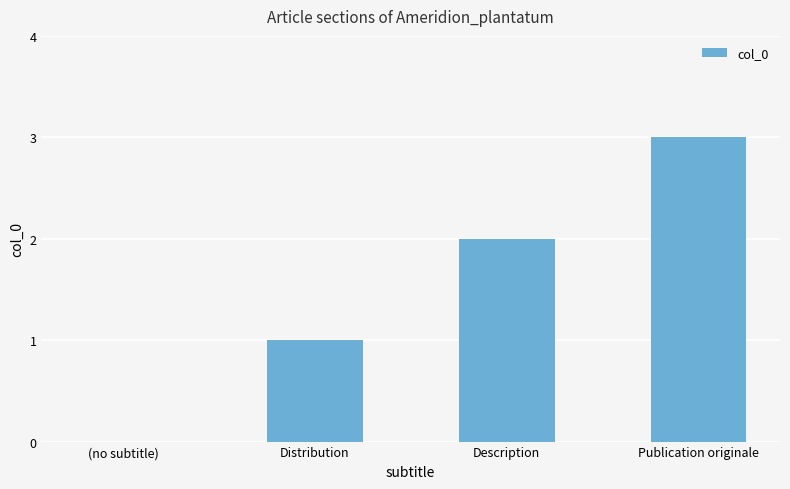

What is the sum of all values?

6